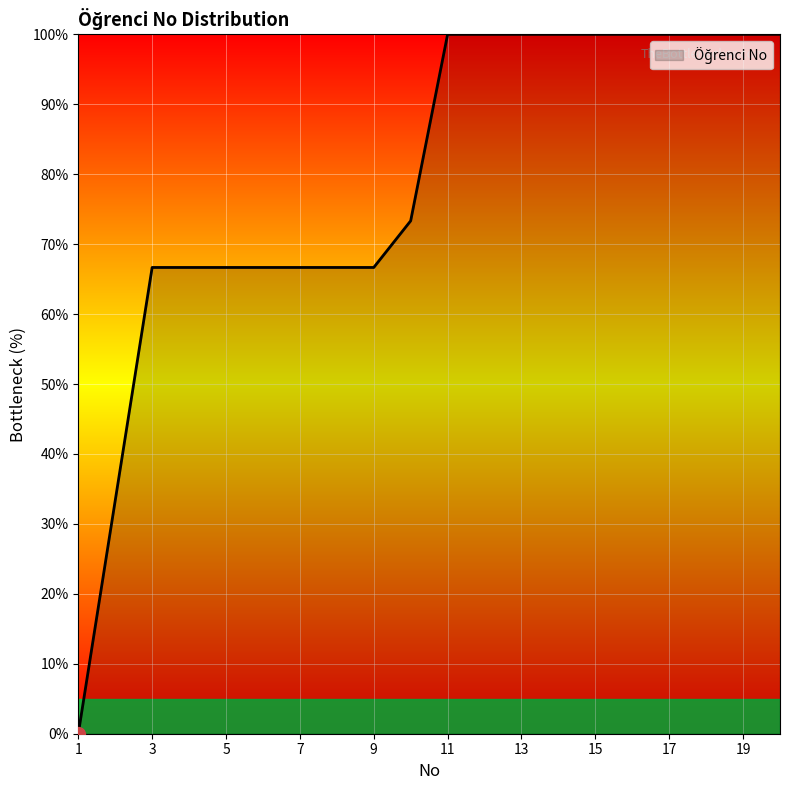

What is the greatest value displayed?

100.0